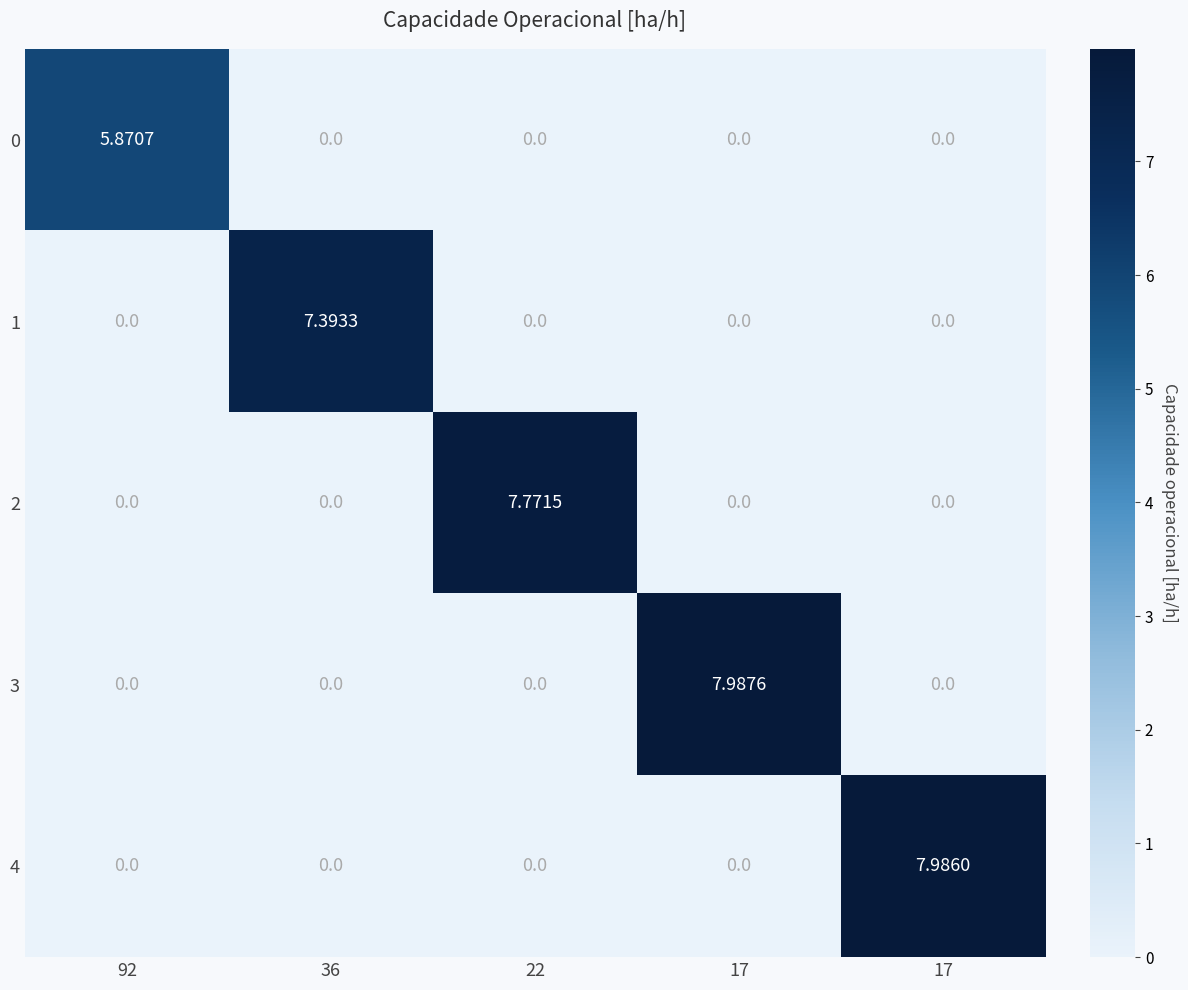

Which label corresponds to the smallest value in the chart?

36